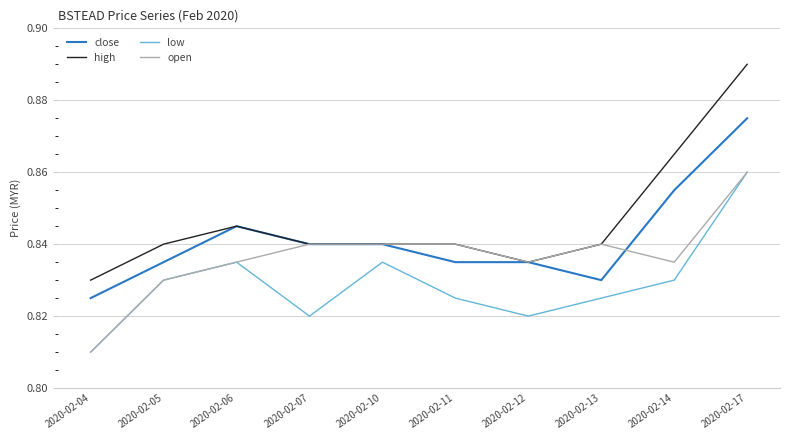

True or false: high and low cross at least once.

False